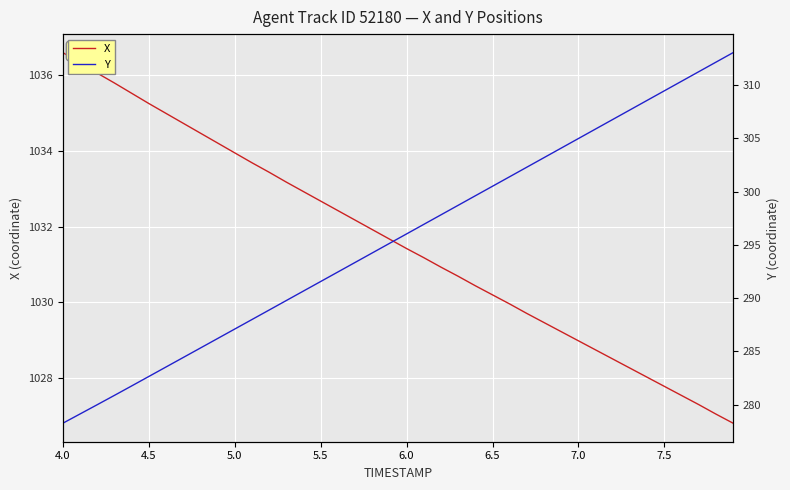

What is the highest value of the X series?

1036.6